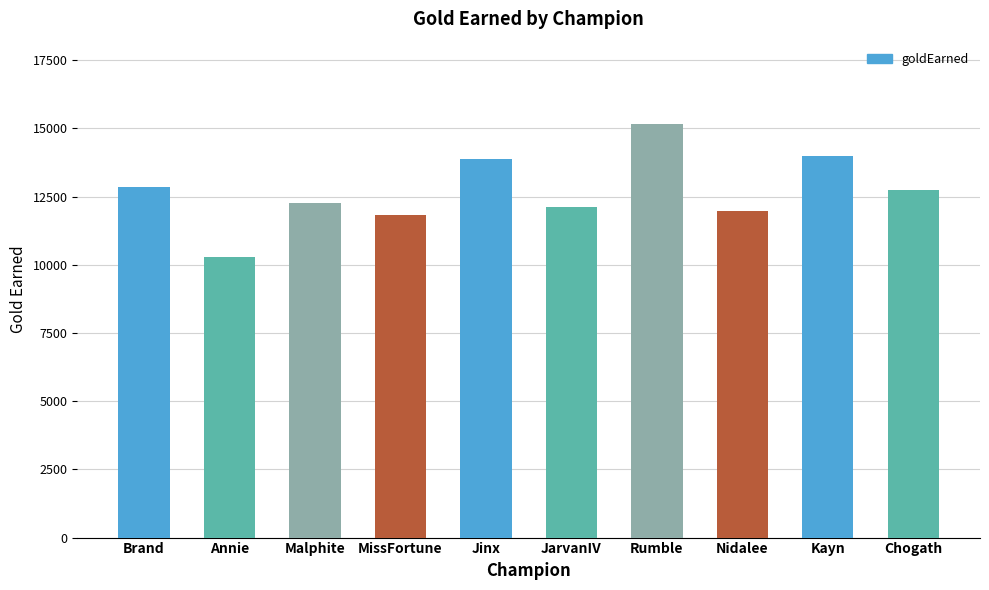

Reading right to left, transcribe all the data shown in this chart.

Chogath=12742	Kayn=13974	Nidalee=11979	Rumble=15149	JarvanIV=12107	Jinx=13872	MissFortune=11808	Malphite=12277	Annie=10269	Brand=12848